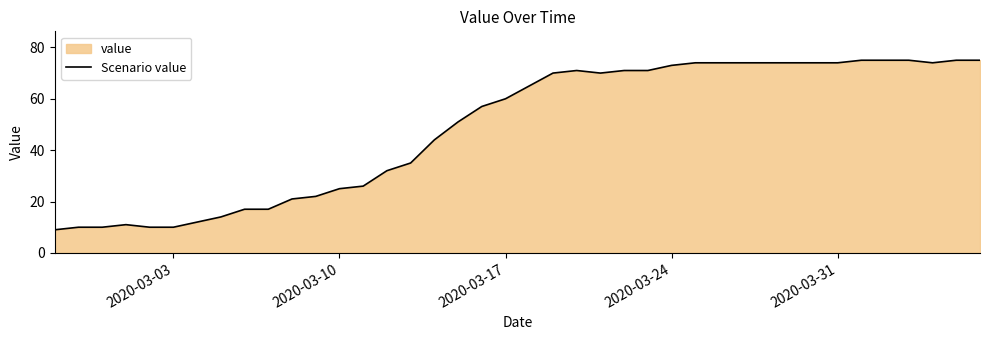

Reading left to right, extract all data points from this chart.

9	10	10	11	10	10	12	14	17	17	21	22	25	26	32	35	44	51	57	60	65	70	71	70	71	71	73	74	74	74	74	74	74	74	75	75	75	74	75	75